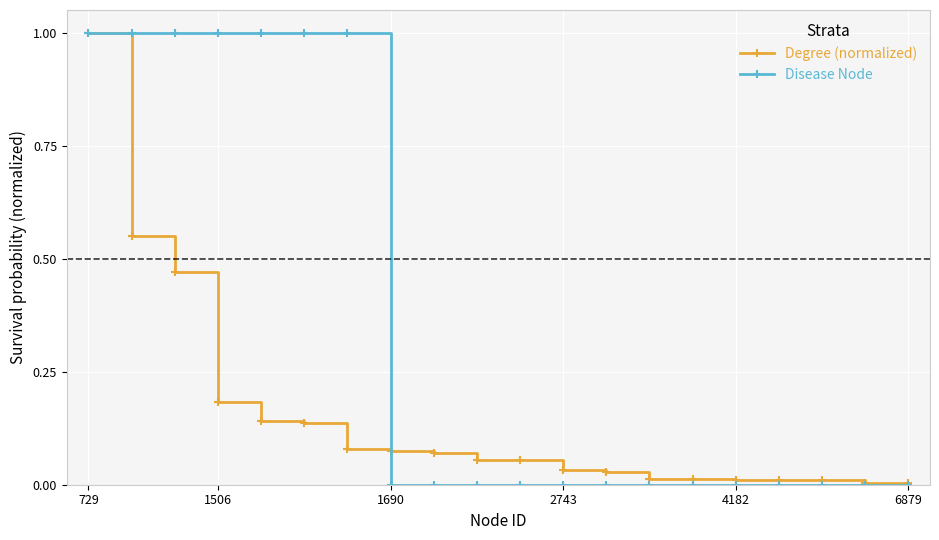

What is the value of the Disease Node point at the 5th from the left?

1.0